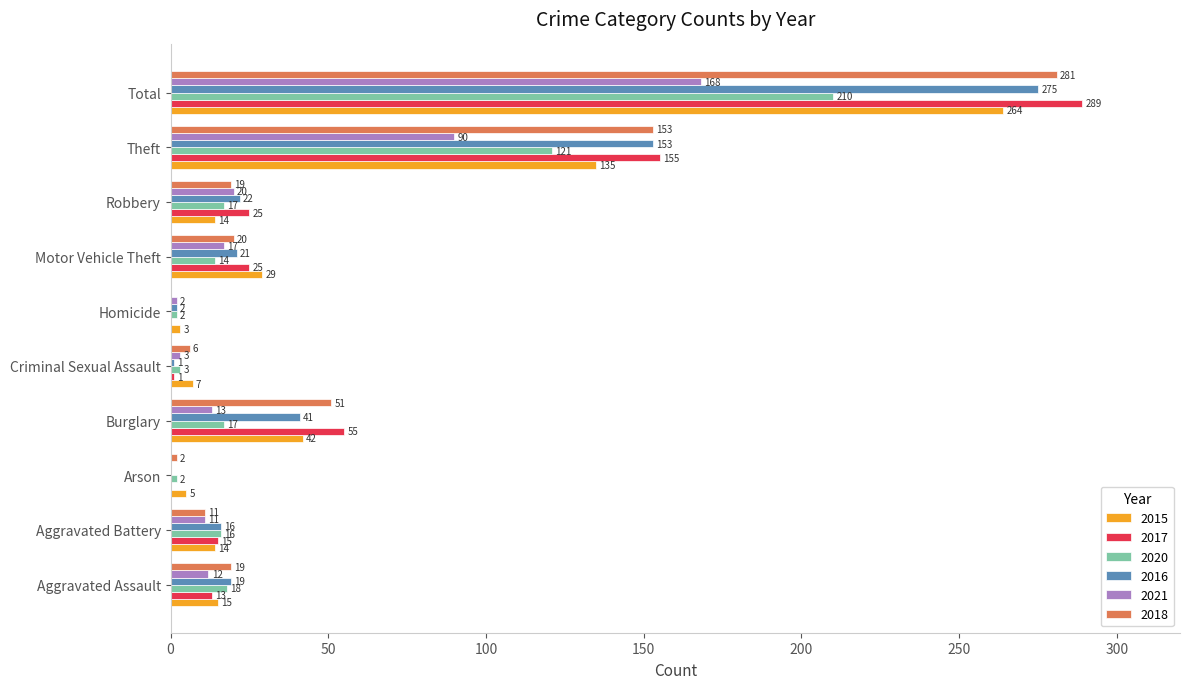

What is the approximate value of 2021 at Theft, to the nearest 5?

90